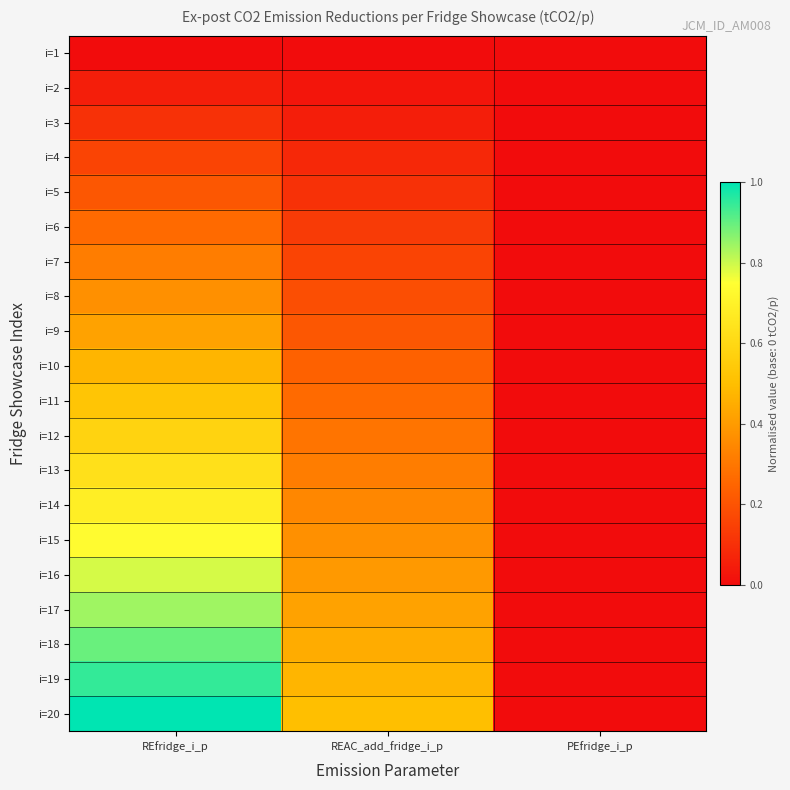

Reading left to right, what are all the values shown in this chart?

i=1: REfridge_i_p=0.0	REAC_add_fridge_i_p=0.0	PEfridge_i_p=0.0
i=2: REfridge_i_p=0.1	REAC_add_fridge_i_p=0.0	PEfridge_i_p=0.0
i=3: REfridge_i_p=0.1	REAC_add_fridge_i_p=0.1	PEfridge_i_p=0.0
i=4: REfridge_i_p=0.2	REAC_add_fridge_i_p=0.1	PEfridge_i_p=0.0
i=5: REfridge_i_p=0.2	REAC_add_fridge_i_p=0.1	PEfridge_i_p=0.0
i=6: REfridge_i_p=0.3	REAC_add_fridge_i_p=0.1	PEfridge_i_p=0.0
i=7: REfridge_i_p=0.3	REAC_add_fridge_i_p=0.2	PEfridge_i_p=0.0
i=8: REfridge_i_p=0.4	REAC_add_fridge_i_p=0.2	PEfridge_i_p=0.0
i=9: REfridge_i_p=0.4	REAC_add_fridge_i_p=0.2	PEfridge_i_p=0.0
i=10: REfridge_i_p=0.5	REAC_add_fridge_i_p=0.2	PEfridge_i_p=0.0
i=11: REfridge_i_p=0.5	REAC_add_fridge_i_p=0.3	PEfridge_i_p=0.0
i=12: REfridge_i_p=0.6	REAC_add_fridge_i_p=0.3	PEfridge_i_p=0.0
i=13: REfridge_i_p=0.6	REAC_add_fridge_i_p=0.3	PEfridge_i_p=0.0
i=14: REfridge_i_p=0.7	REAC_add_fridge_i_p=0.3	PEfridge_i_p=0.0
i=15: REfridge_i_p=0.7	REAC_add_fridge_i_p=0.4	PEfridge_i_p=0.0
i=16: REfridge_i_p=0.8	REAC_add_fridge_i_p=0.4	PEfridge_i_p=0.0
i=17: REfridge_i_p=0.8	REAC_add_fridge_i_p=0.4	PEfridge_i_p=0.0
i=18: REfridge_i_p=0.9	REAC_add_fridge_i_p=0.4	PEfridge_i_p=0.0
i=19: REfridge_i_p=0.9	REAC_add_fridge_i_p=0.5	PEfridge_i_p=0.0
i=20: REfridge_i_p=1.0	REAC_add_fridge_i_p=0.5	PEfridge_i_p=0.0